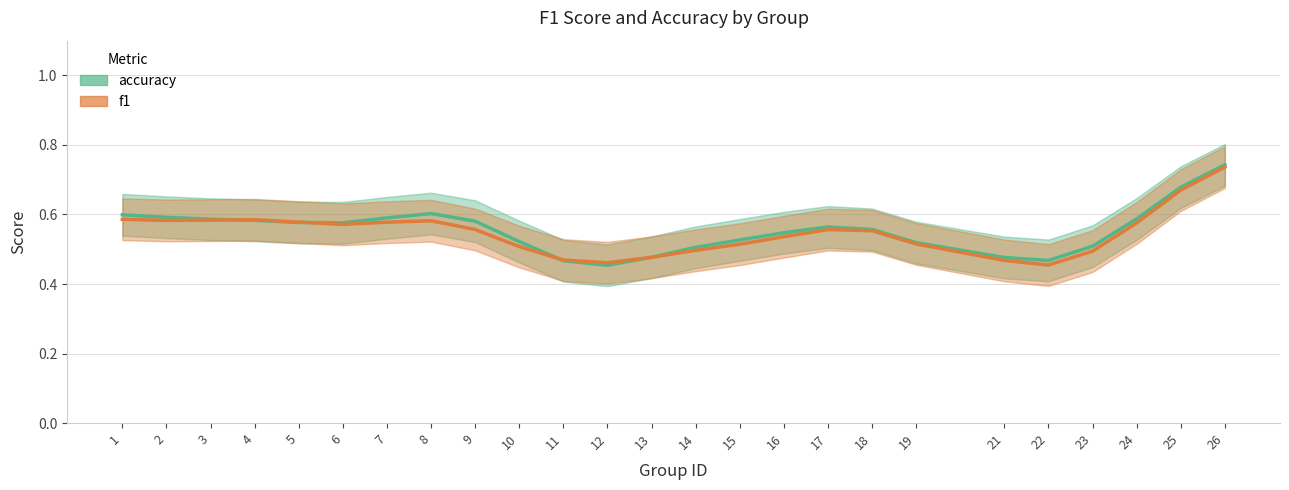

How many intersections are there between f1 and accuracy?

4